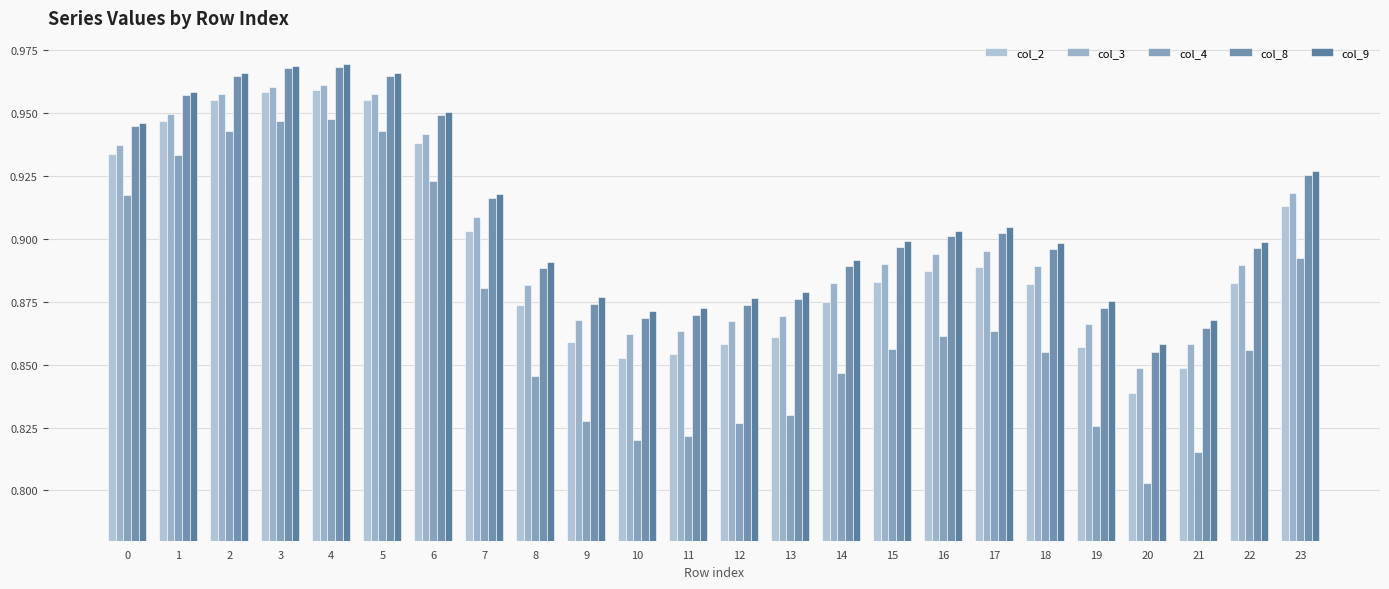

What is the difference between the second highest and minimum values in the col_3 series?

0.1